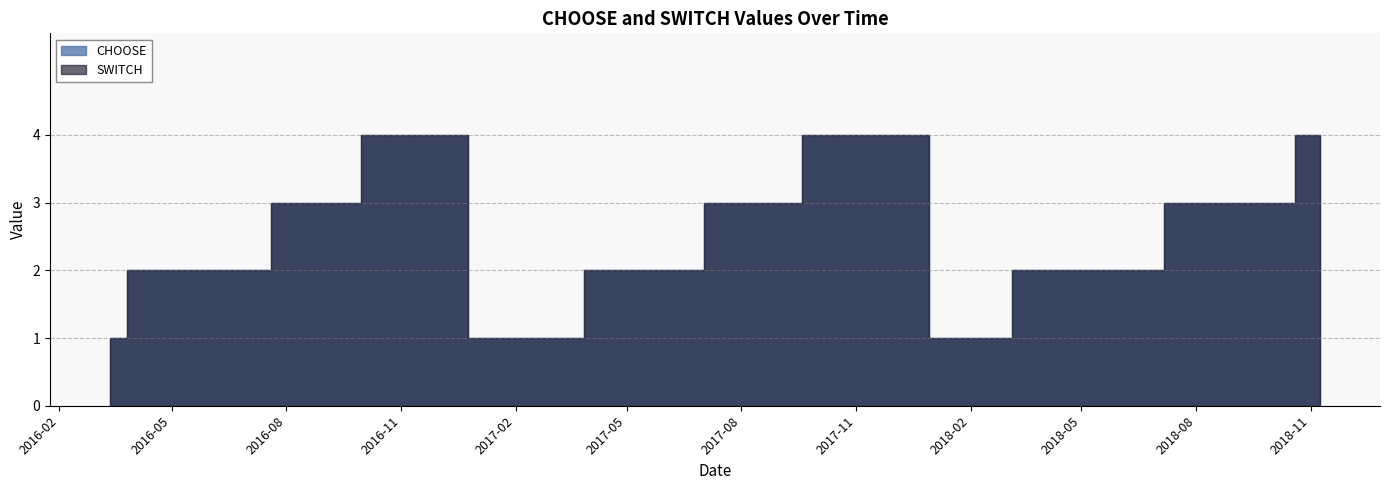

How many data points in SWITCH are less than 2?

7